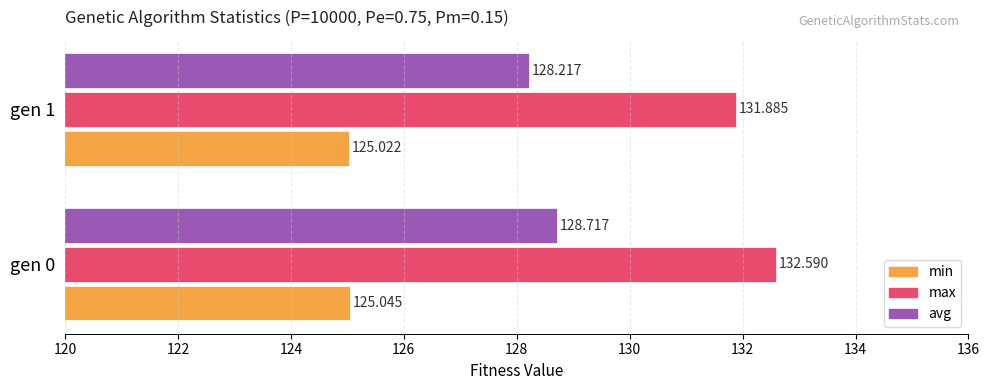

What are all the series names shown in the legend?

min, max, avg